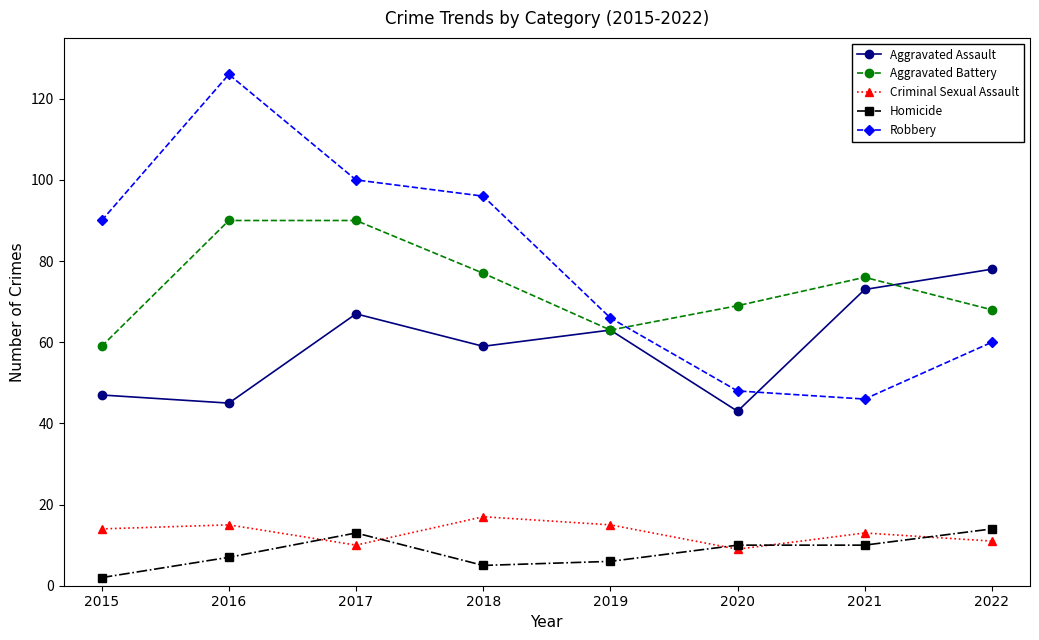

Rank the series by their maximum value, from highest to lowest.

Robbery, Aggravated Battery, Aggravated Assault, Criminal Sexual Assault, Homicide